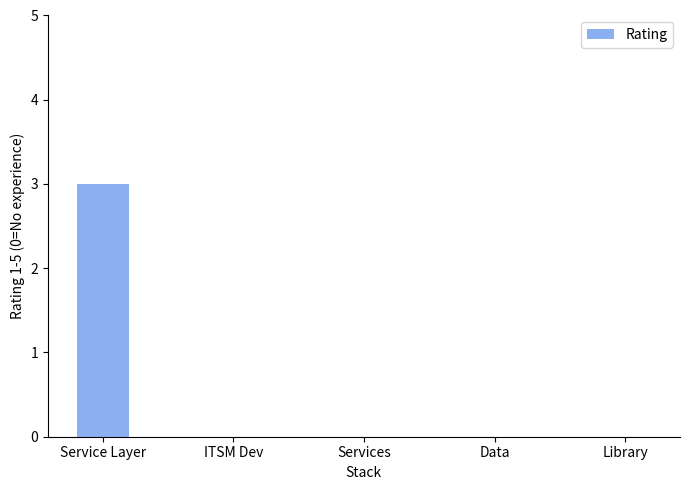

How many categories are shown in the chart?

5